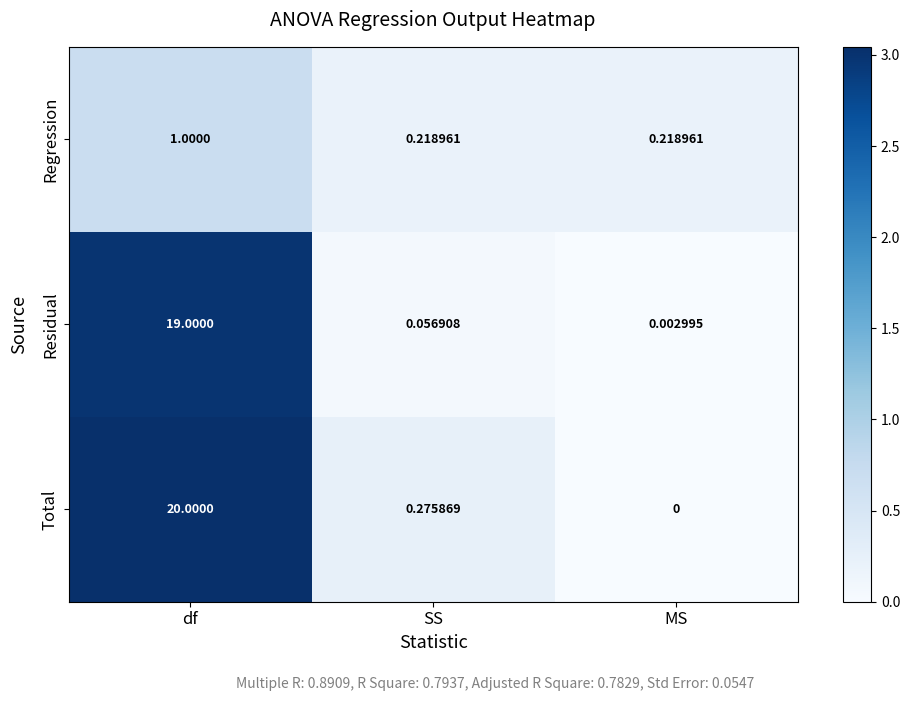

At which label is Residual closest to 9?

SS